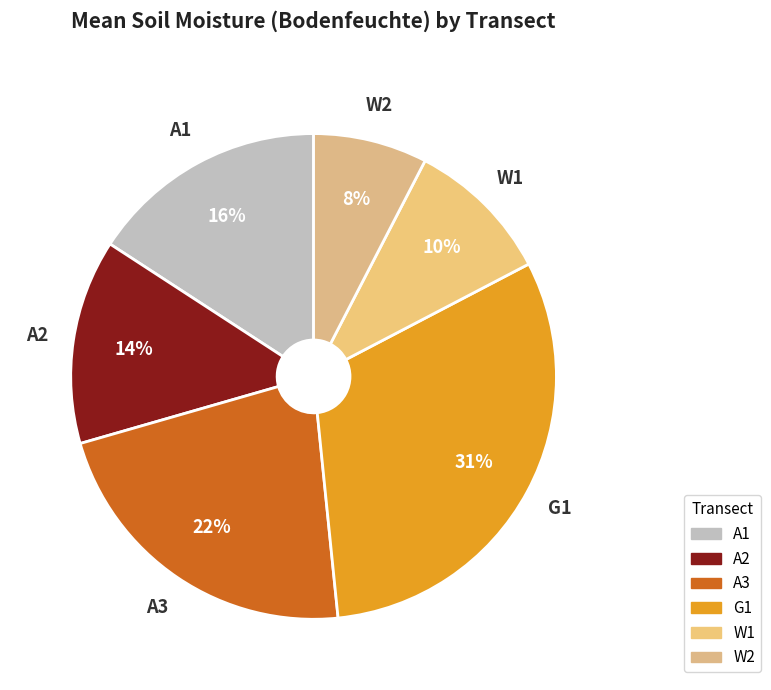

Count the number of slices in the pie.

6